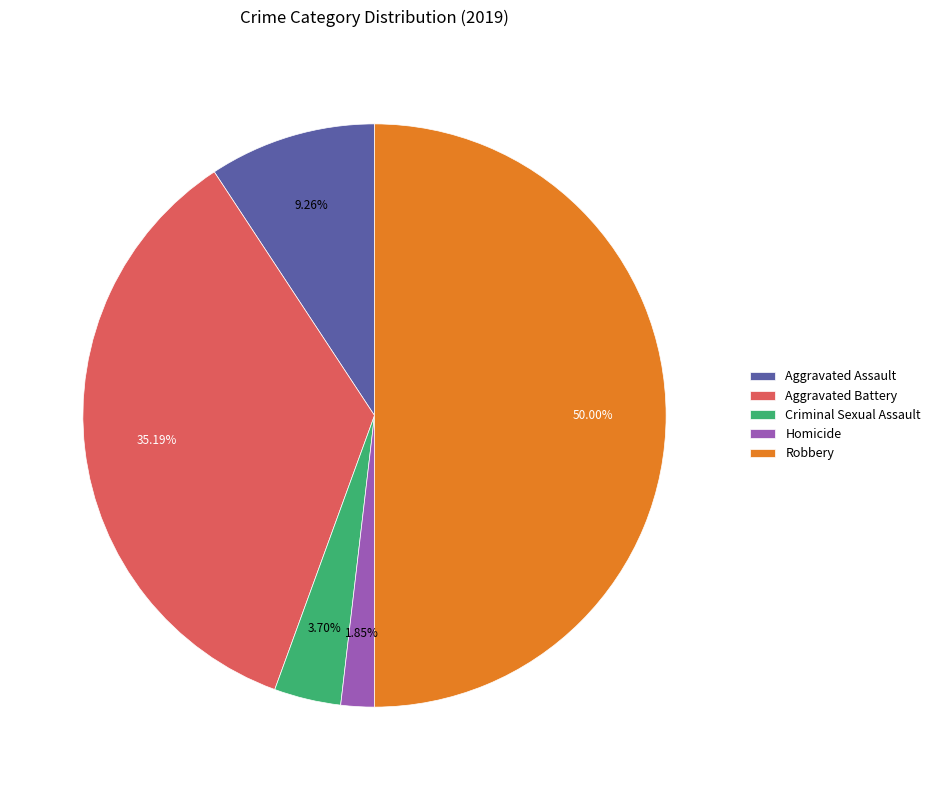

Is Aggravated Battery the majority of the pie?

No